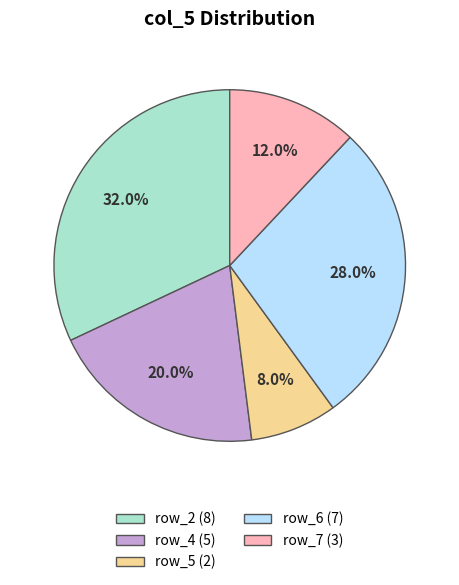

How many slices are in this pie chart?

5